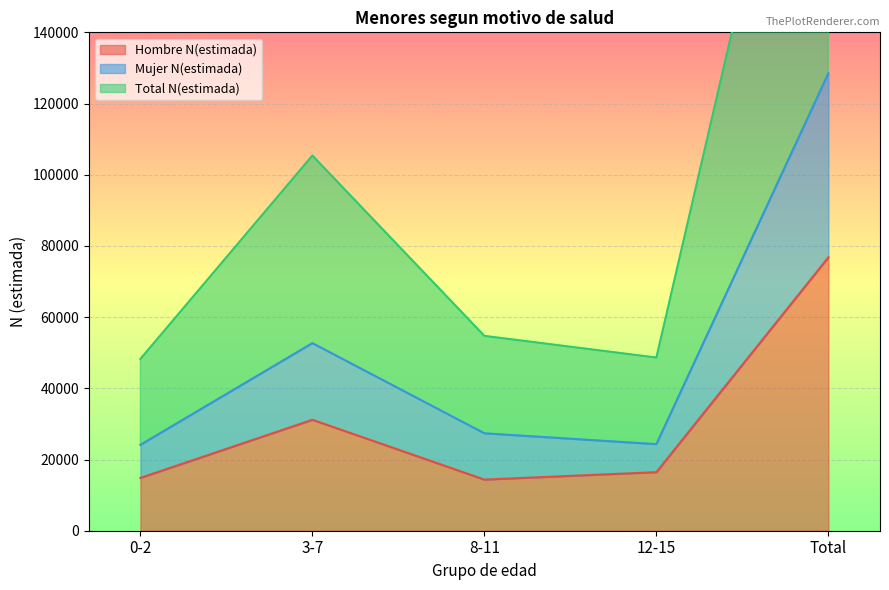

At which label is Hombre N(estimada) closest to 45585?

3-7